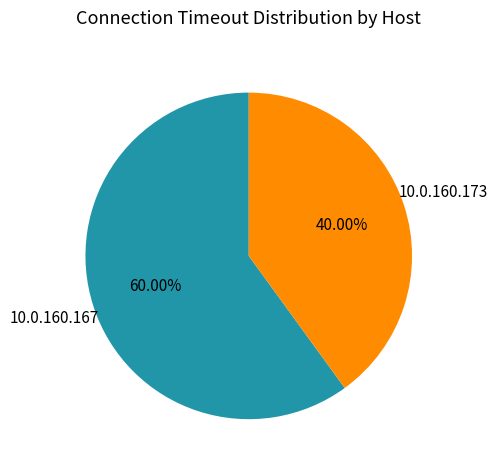

Is it true that 10.0.160.173 is 48% of the pie?

False